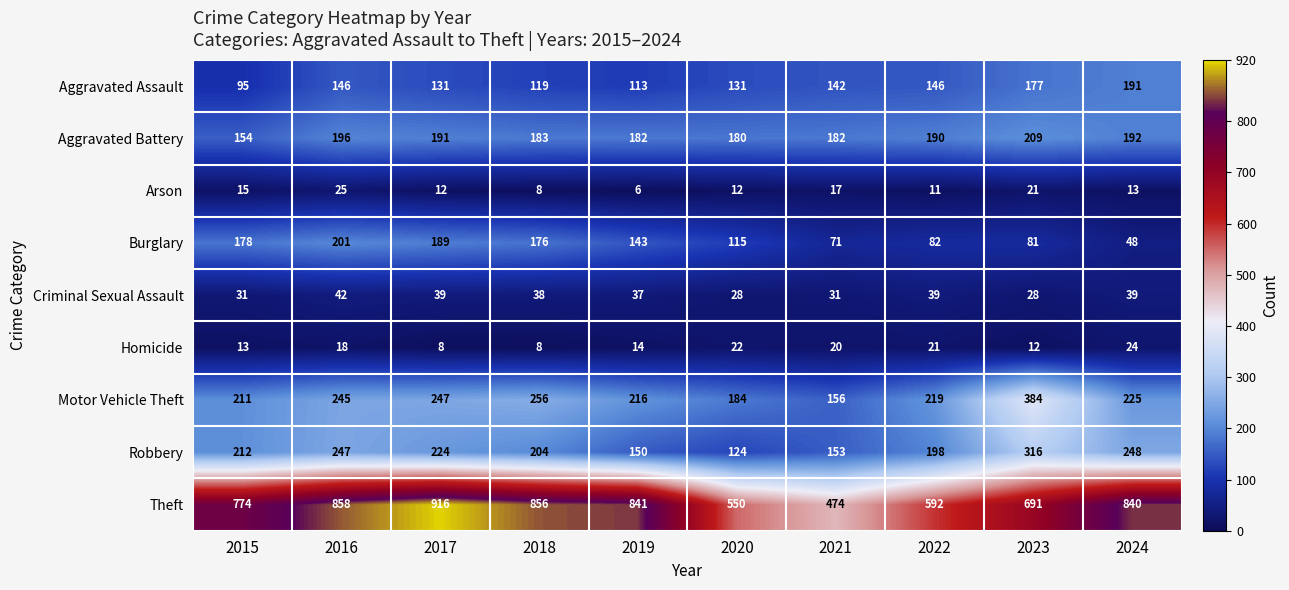

Which label corresponds to the smallest value in the chart?

2019